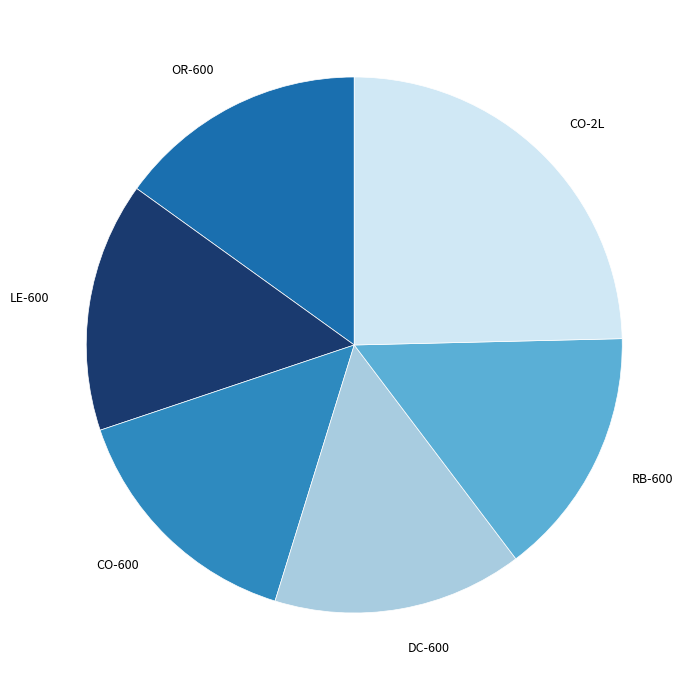

How many slices are in this pie chart?

6